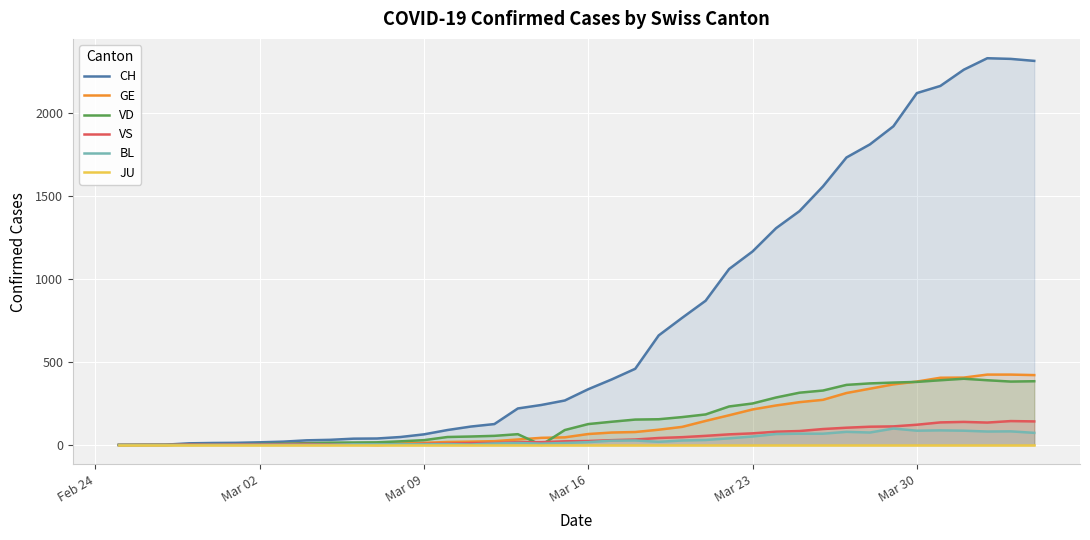

What is the value of the GE point at the 7th from the left?

3